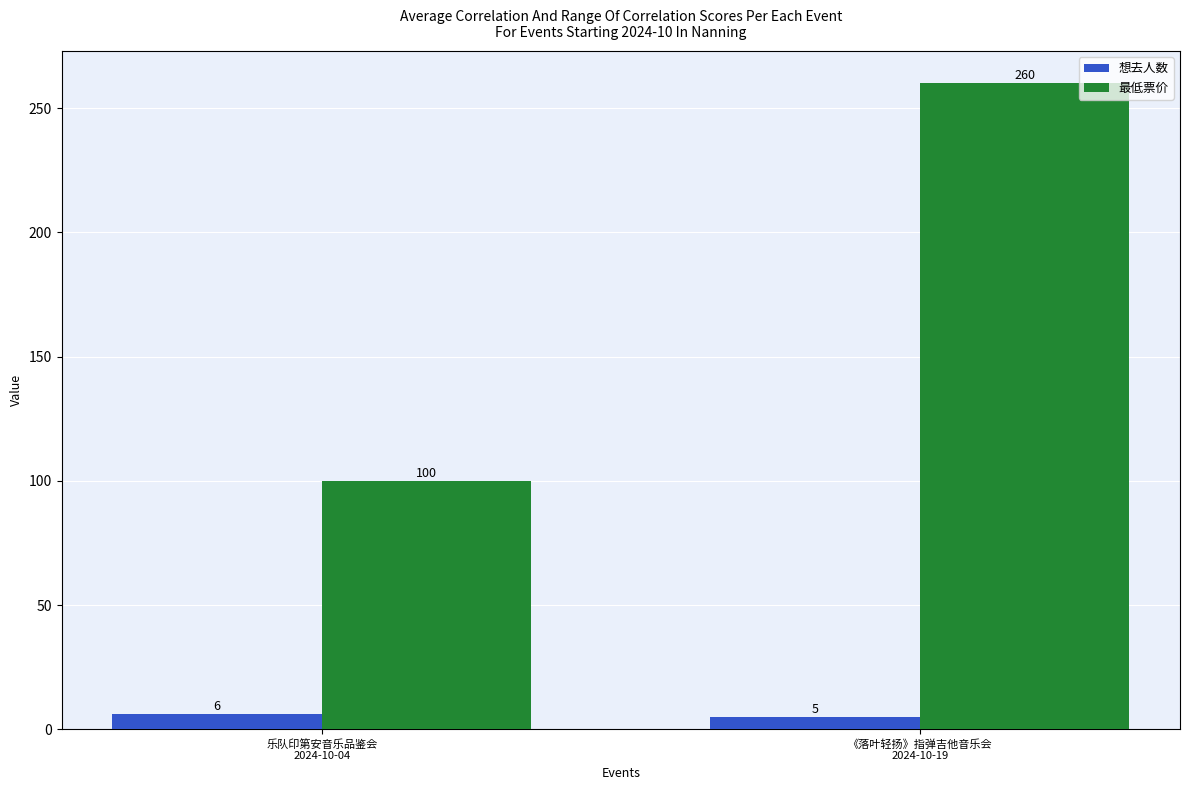

List the series in order of their peak value, lowest first.

想去人数, 最低票价